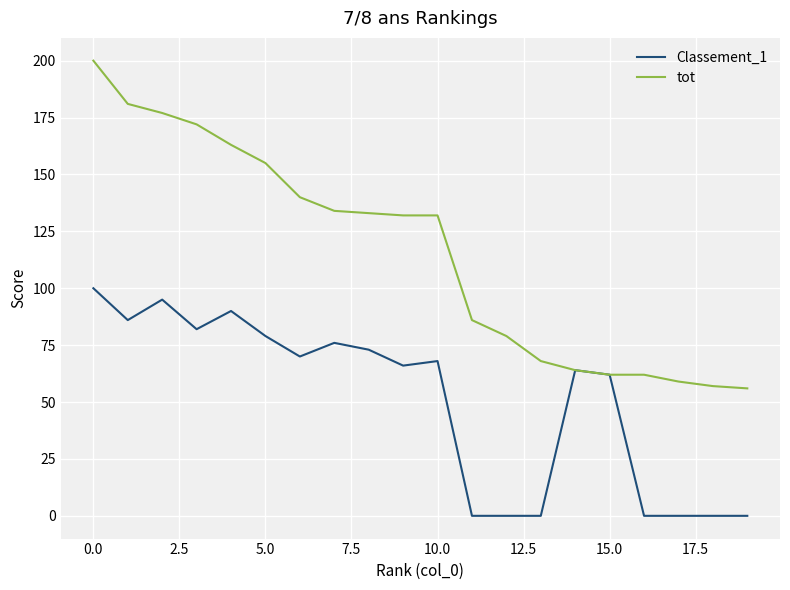

Which series has the largest range (max minus min)?

tot